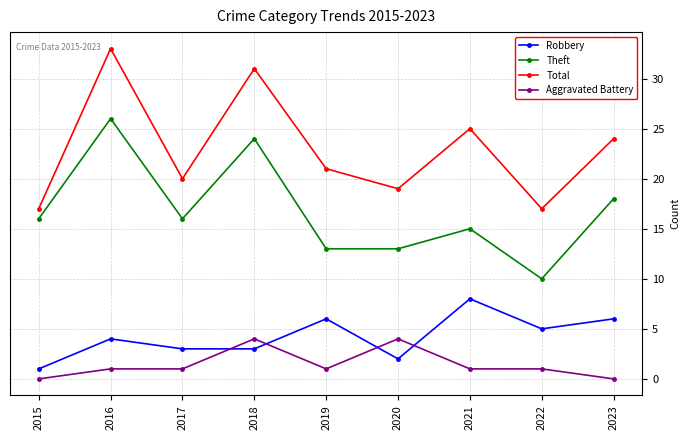

How many distinct data groups are displayed?

4